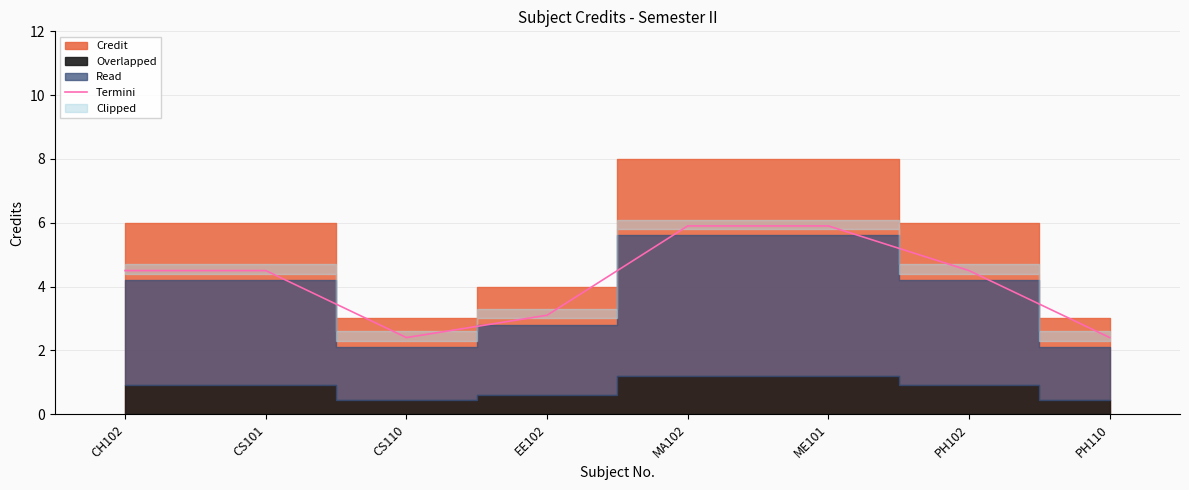

True or false: there are more than 1 points higher than both neighbors.

False